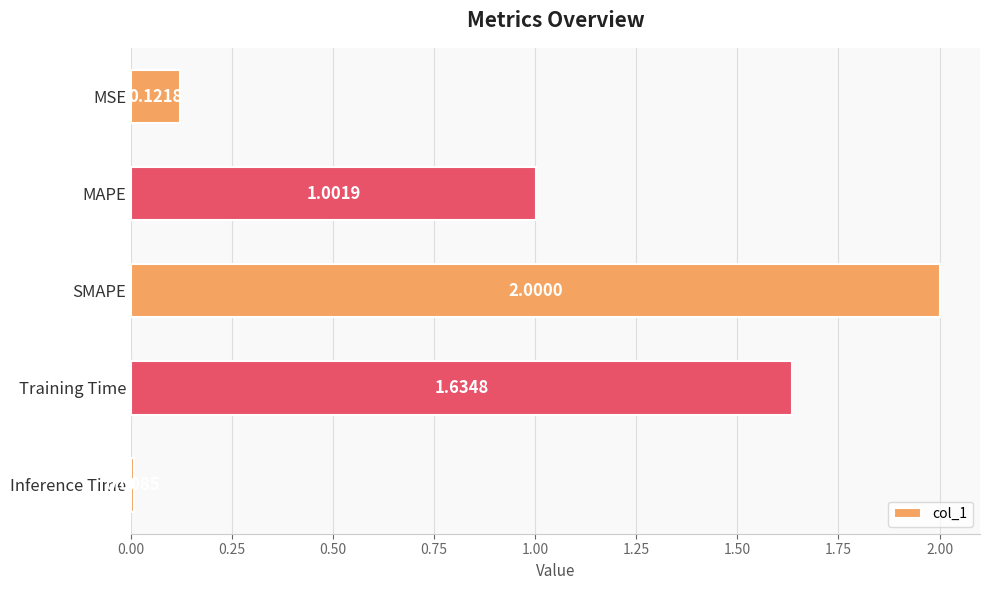

At which label is the value closest to 1?

MAPE